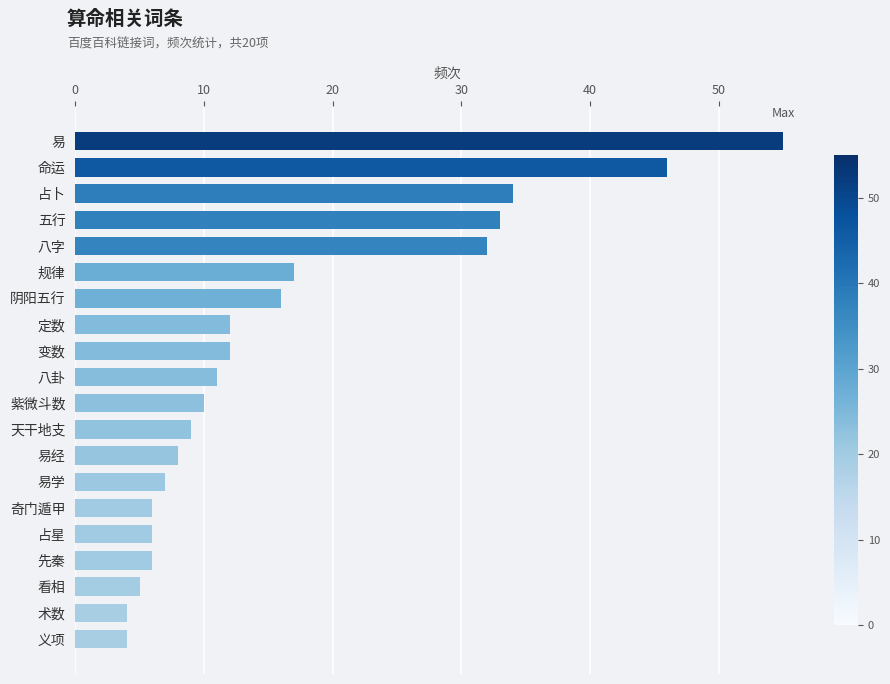

Count the number of categories in the chart.

20